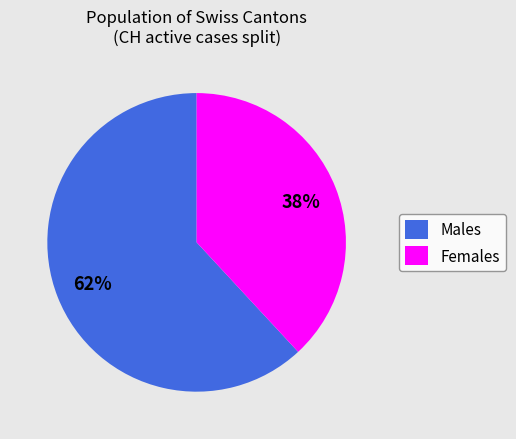

Does any single category account for the majority?

Yes